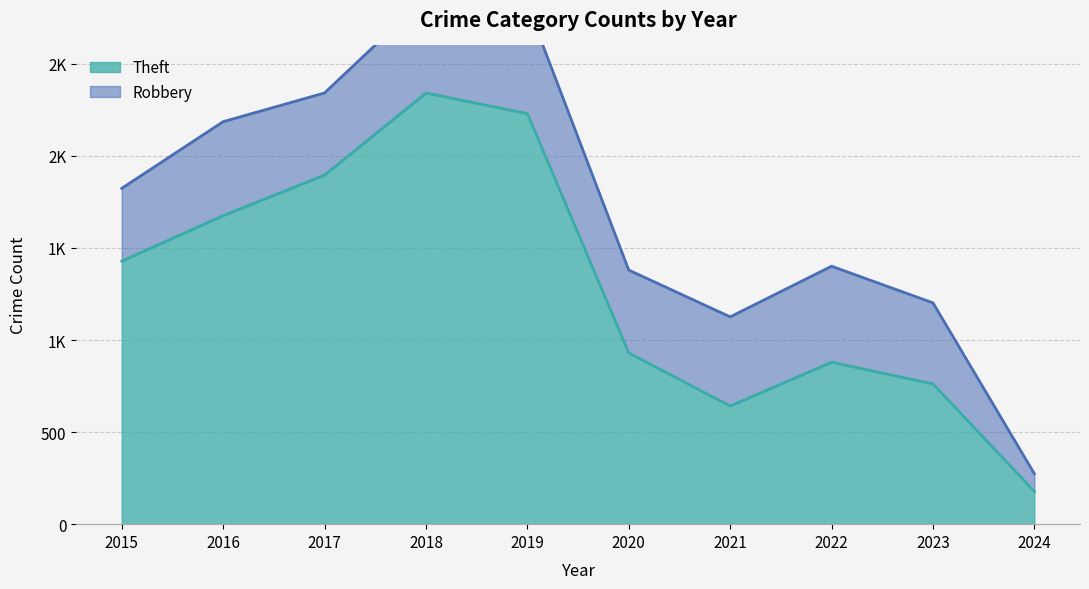

Reading left to right, list all the values displayed in this chart.

1429	1676	1896	2342	2230	930	642	880	762	178